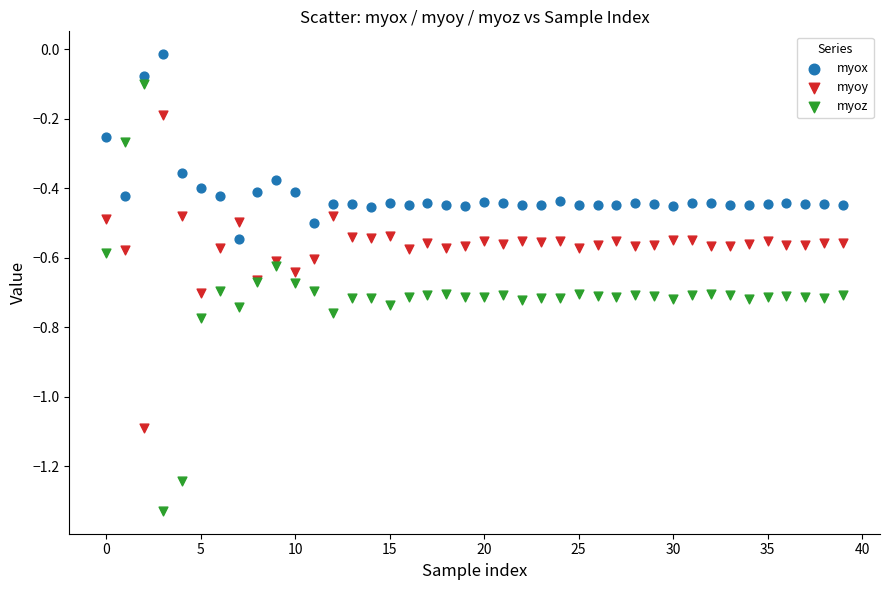

Which series reaches the maximum Y coordinate?

myox